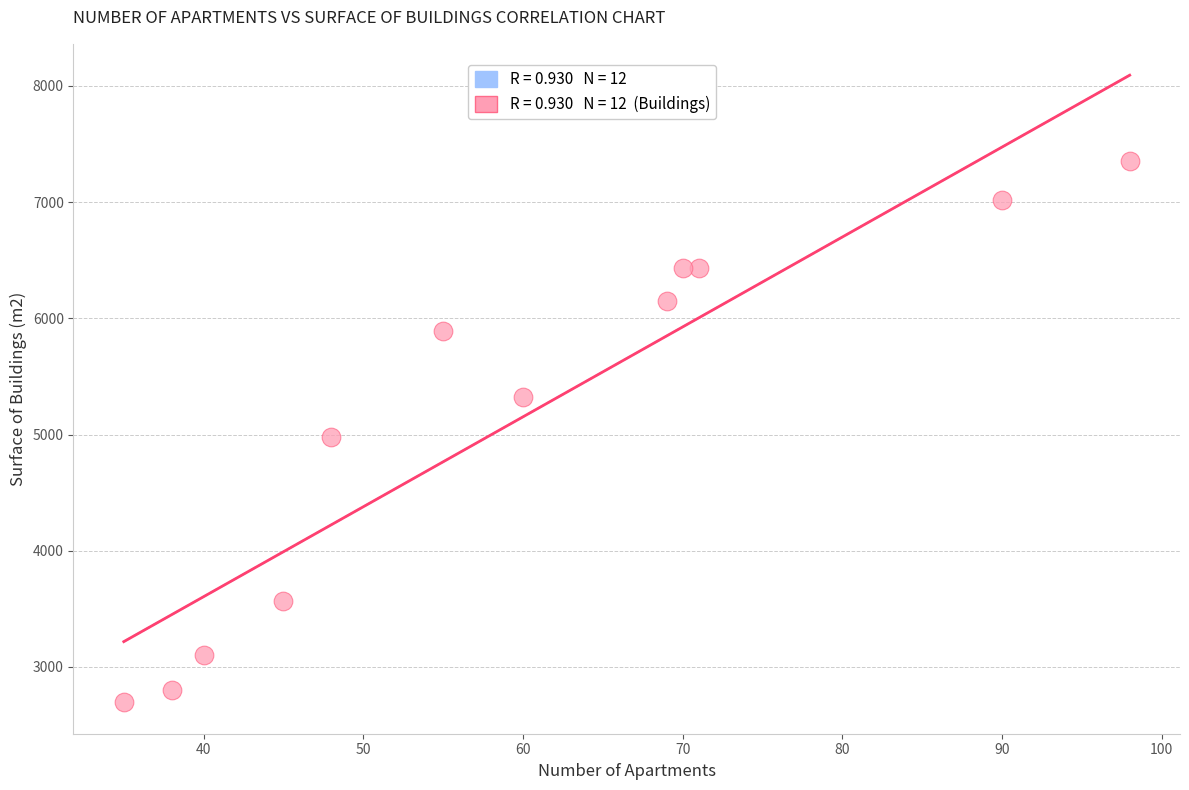

What is the range of X values (max minus min)?

63